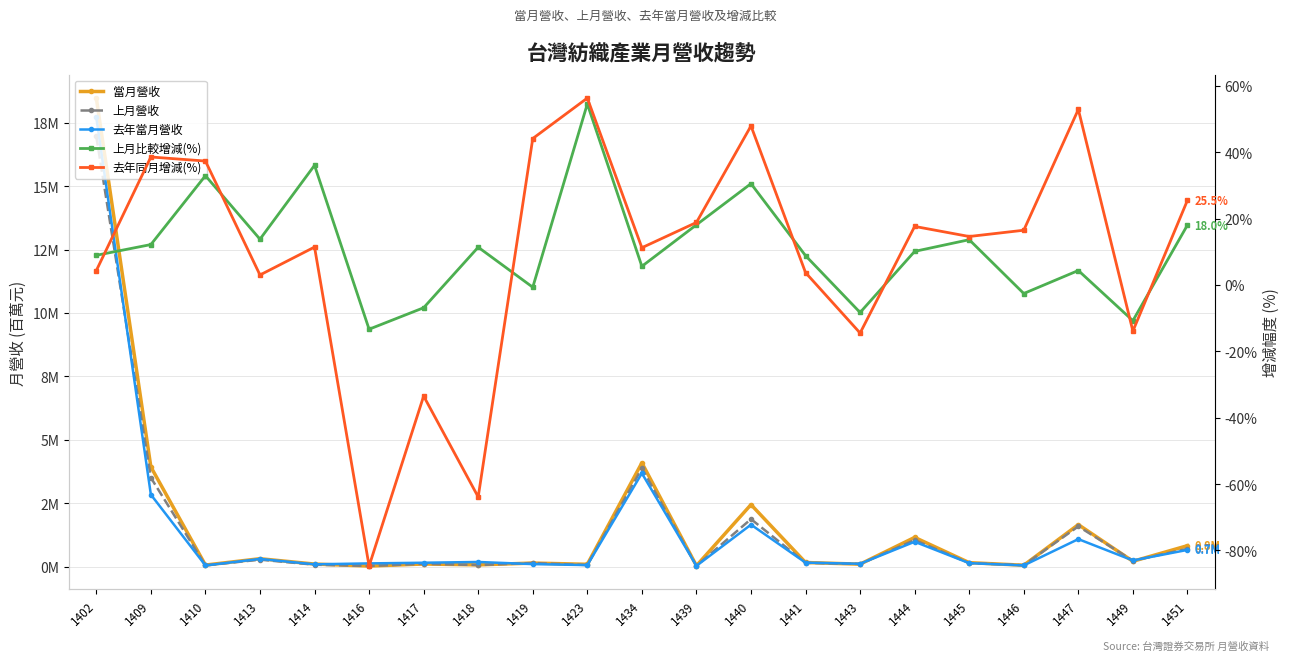

How many interior local valleys does the 當月營收 series have?

8